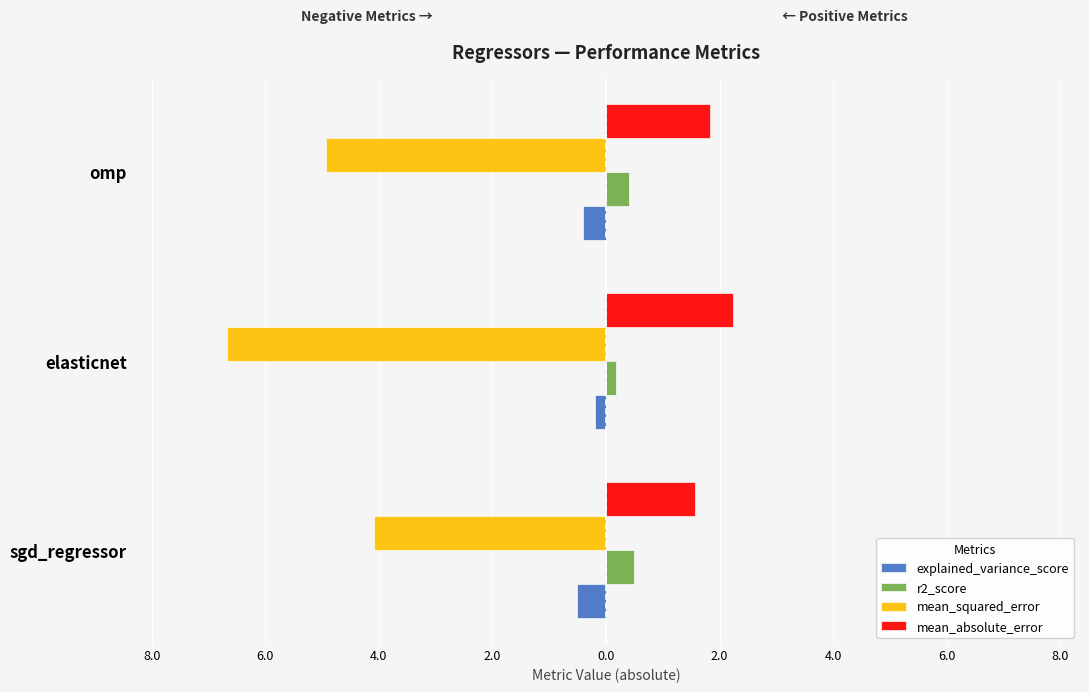

What are all the series names shown in the legend?

explained_variance_score, r2_score, mean_squared_error, mean_absolute_error